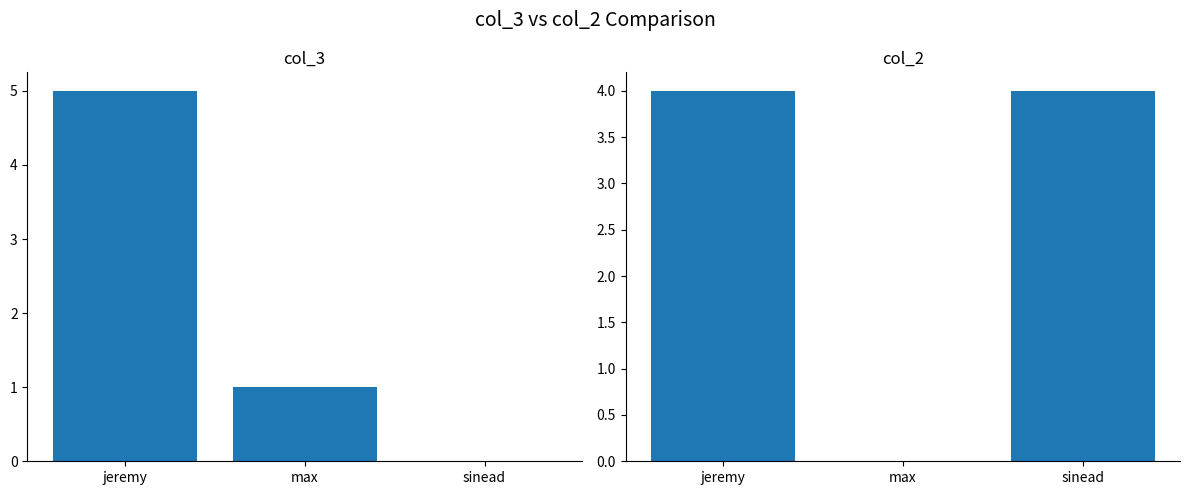

How many bars are there in total?

6